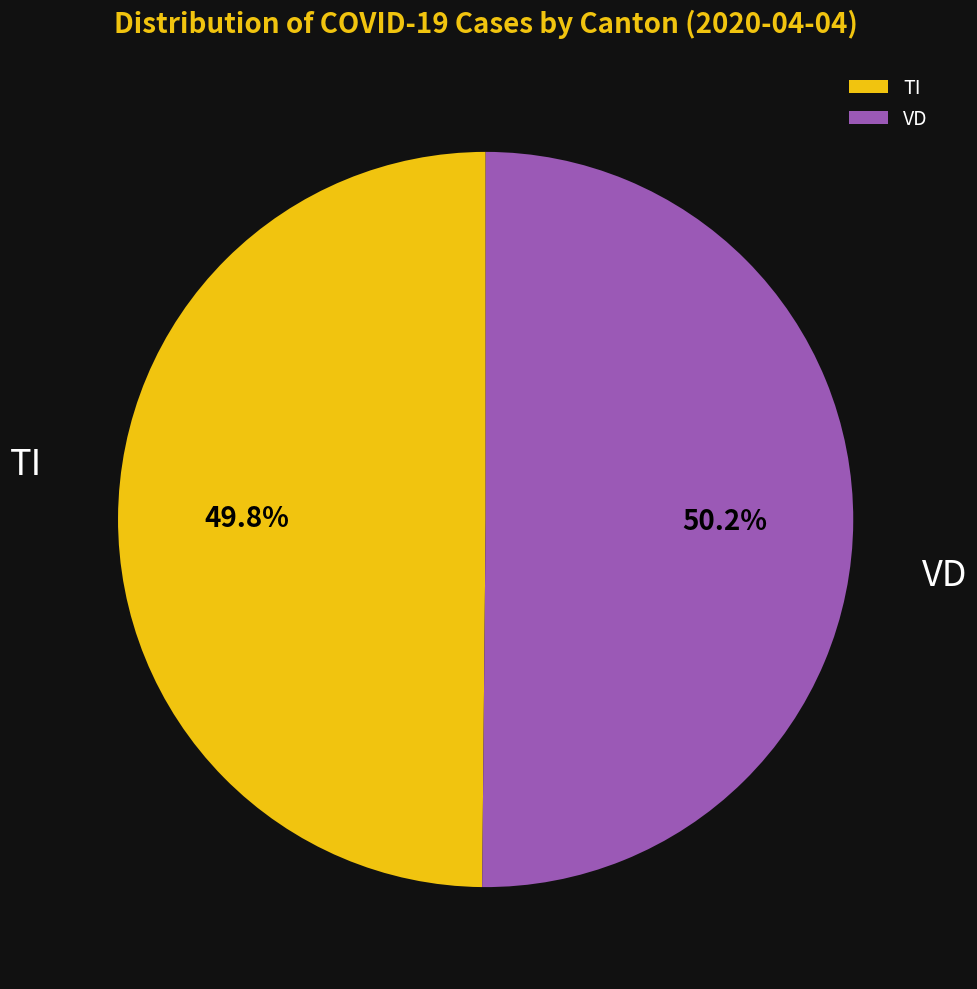

Does any single category account for the majority?

Yes